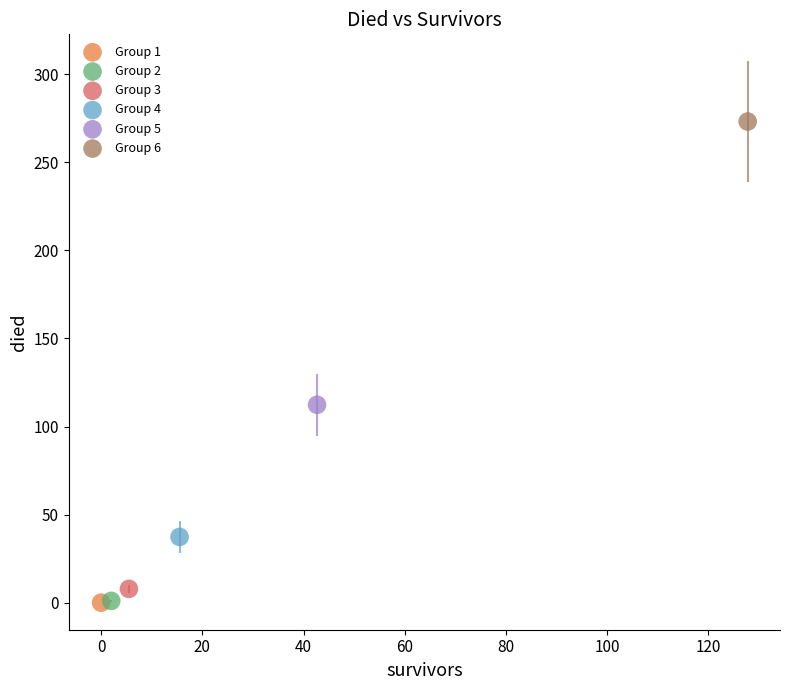

What are all the series names shown in the legend?

Group 1, Group 2, Group 3, Group 4, Group 5, Group 6